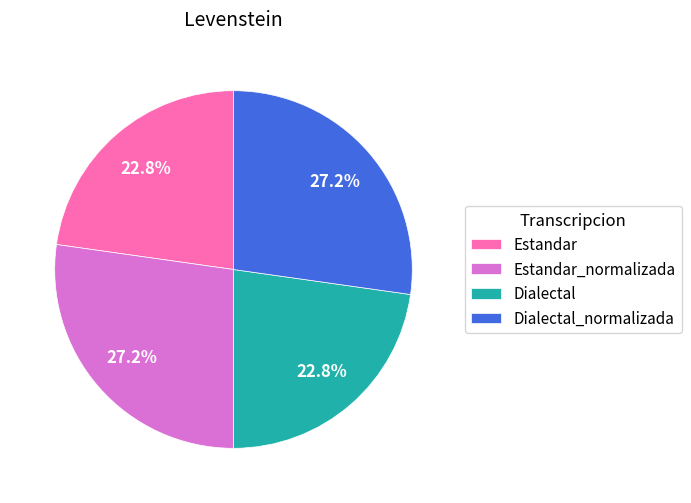

Is there any slice that represents more than half of the pie?

No